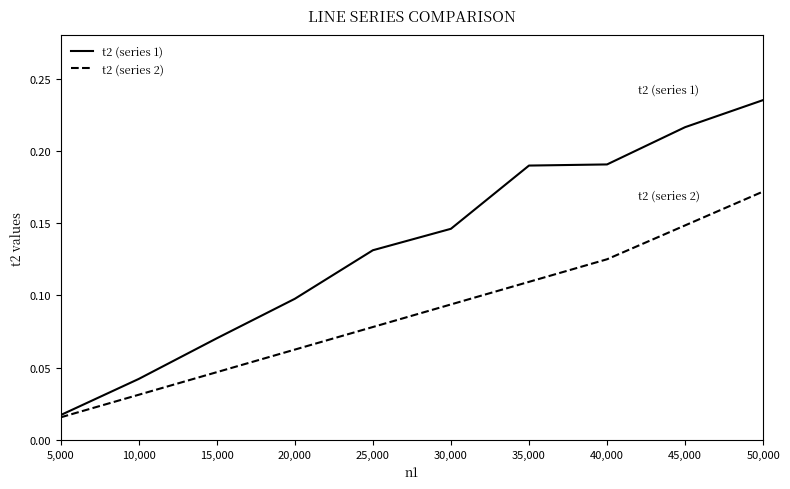

List the series in order of their overall mean, highest first.

t2 (series 1), t2 (series 2)